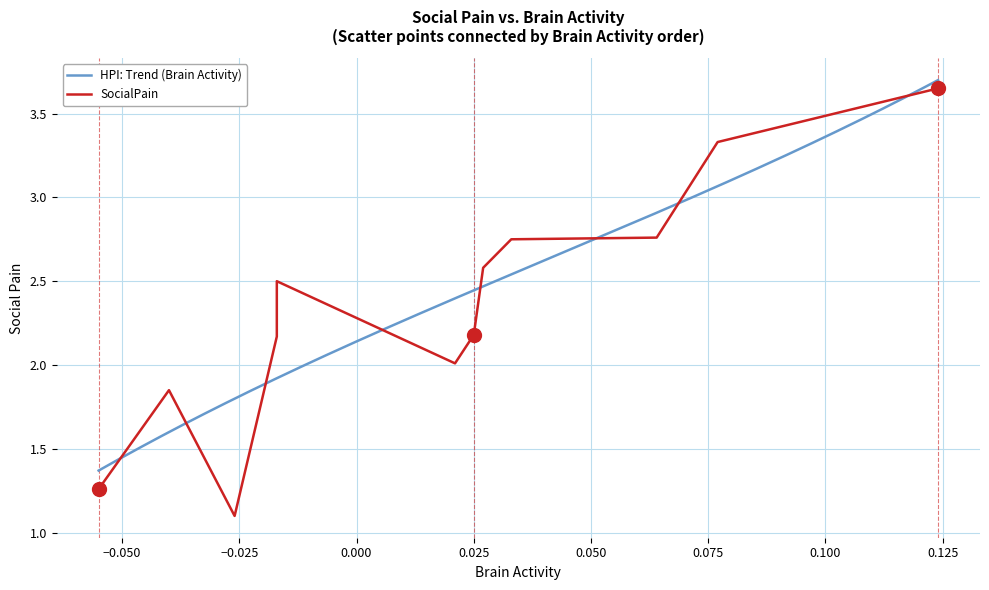

Reading right to left, transcribe all the data shown in this chart.

3.6	3.3	2.8	2.8	2.6	2.2	2.0	2.5	2.2	1.1	1.9	1.3